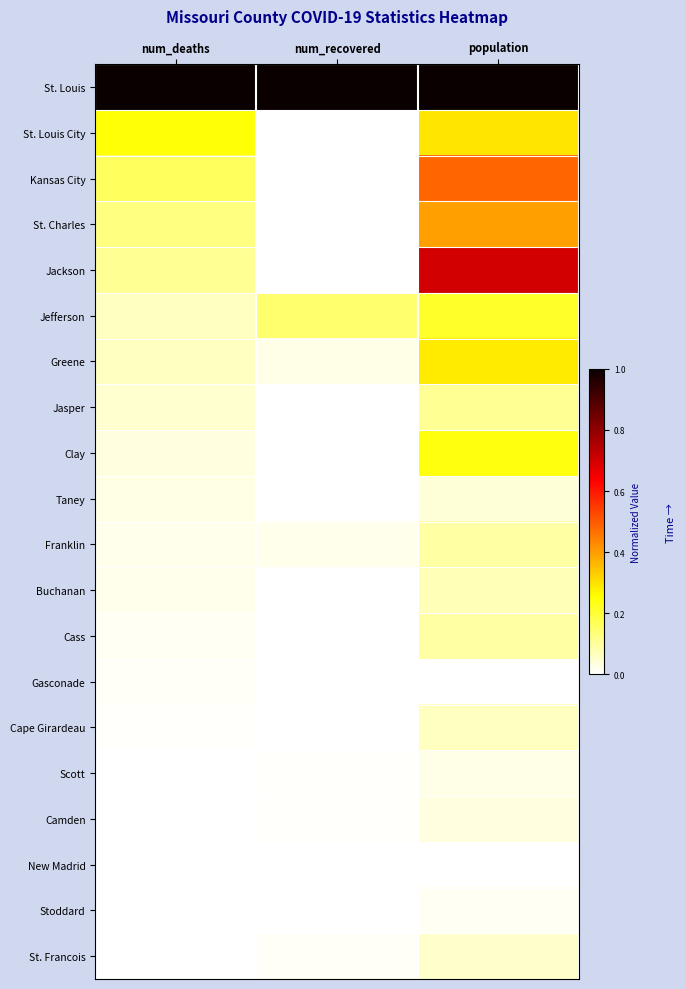

List the series in order of their peak value, highest first.

St. Louis, Jackson, Kansas City, St. Charles, St. Louis City, Greene, Clay, Jefferson, Jasper, Cass, Franklin, Buchanan, Cape Girardeau, St. Francois, Taney, Camden, Scott, Stoddard, Gasconade, New Madrid